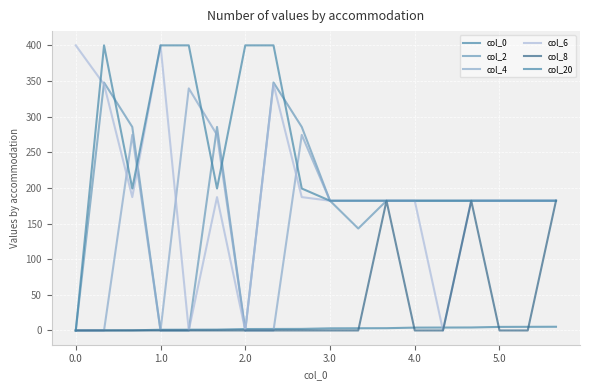

In col_20, how many points are lower than both neighbors (excluding endpoints)?

2